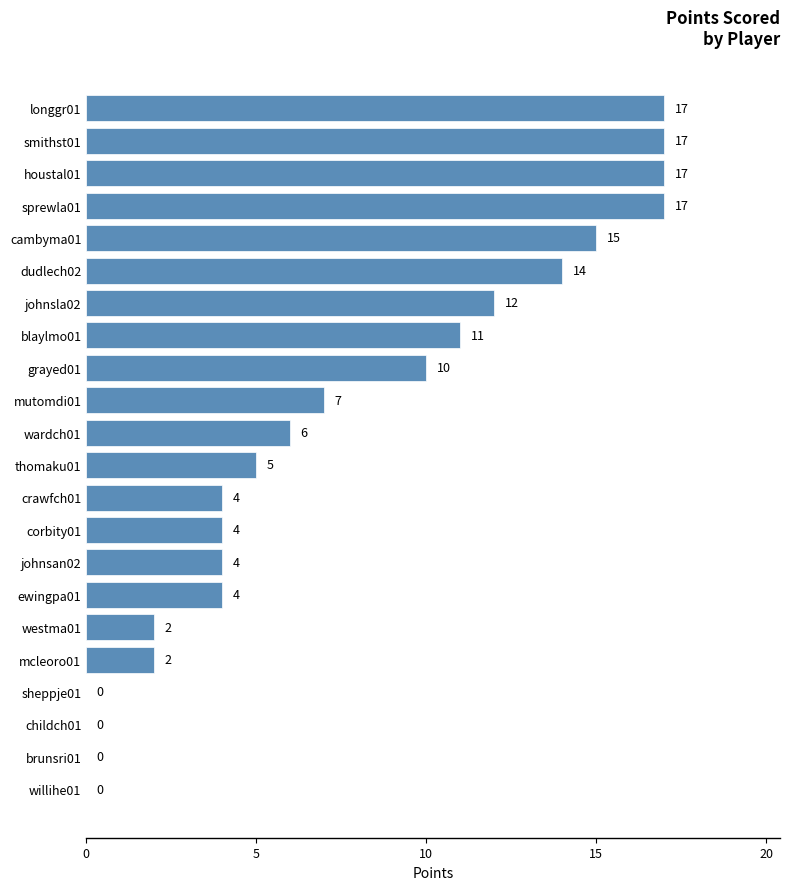

Reading top to bottom, extract all data points from this chart.

longgr01=17	smithst01=17	houstal01=17	sprewla01=17	cambyma01=15	dudlech02=14	johnsla02=12	blaylmo01=11	grayed01=10	mutomdi01=7	wardch01=6	thomaku01=5	crawfch01=4	corbity01=4	johnsan02=4	ewingpa01=4	westma01=2	mcleoro01=2	sheppje01=0	childch01=0	brunsri01=0	willihe01=0